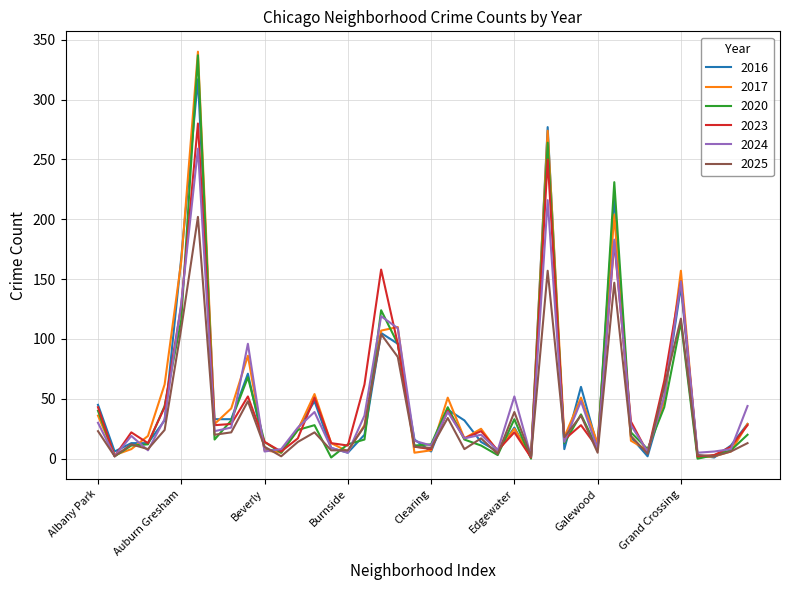

What is the maximum value shown in the chart?

340